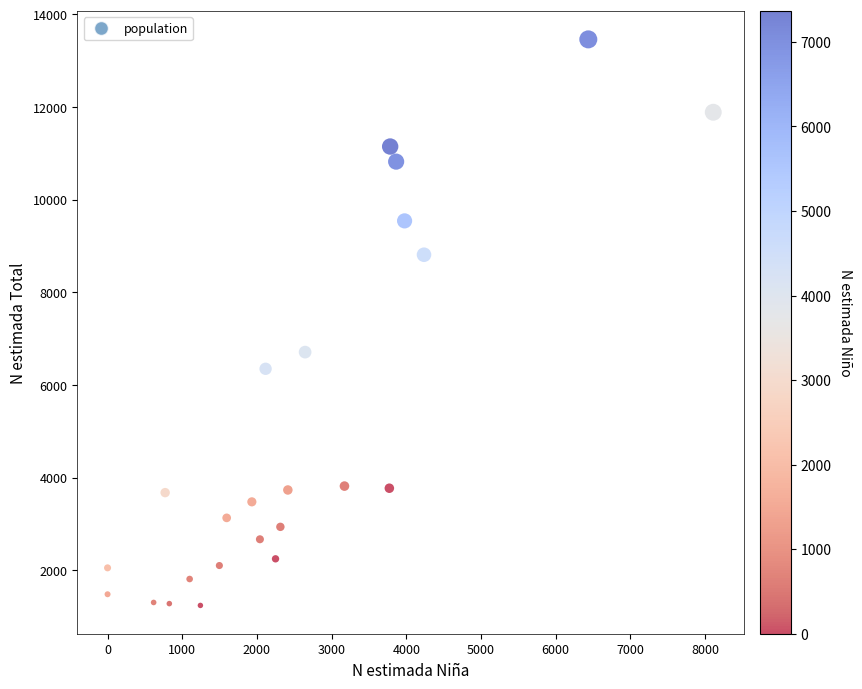

What Y value in the scatter plot is closest to 7352?

6711